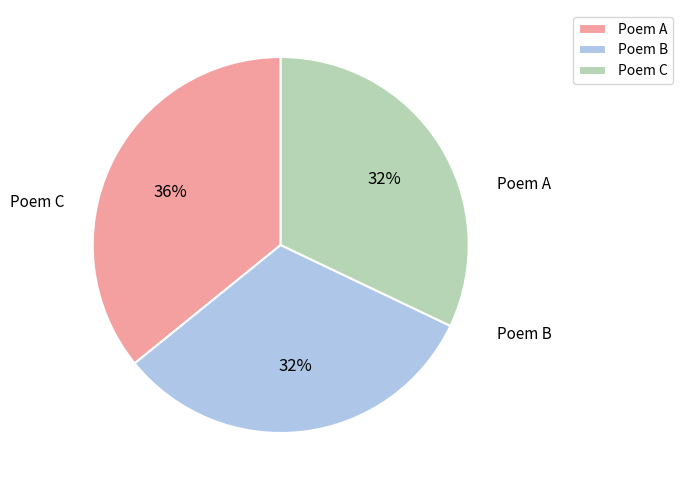

To the nearest percent, what is the difference between the largest and smallest slice percentages?

4%